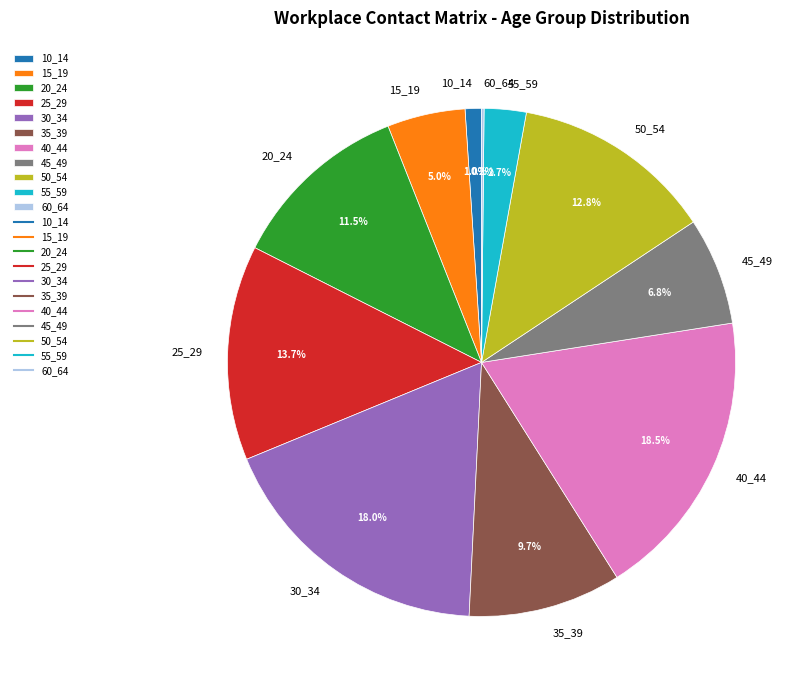

What percentage is NOT represented by 15_19?

95.0%